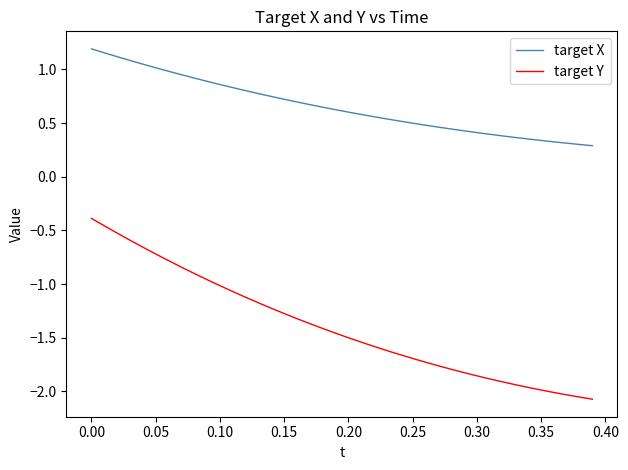

True or false: target X and target Y intersect in this chart.

False